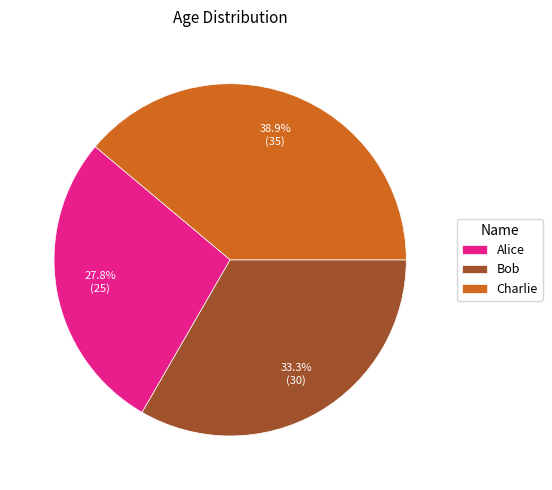

What is the smallest slice in the pie chart?

Alice